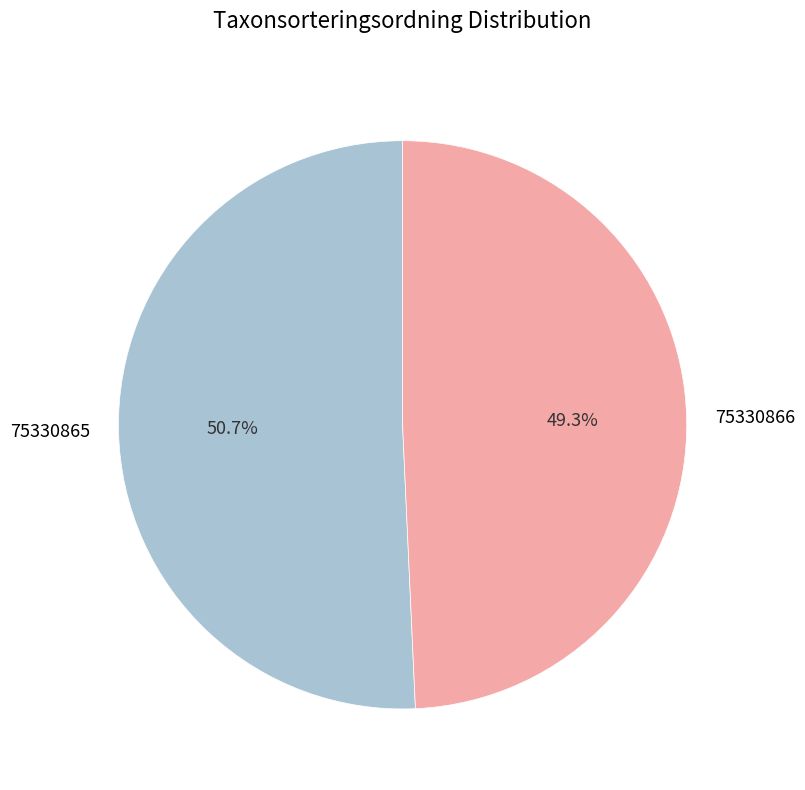

What is the largest slice in the pie chart?

75330865